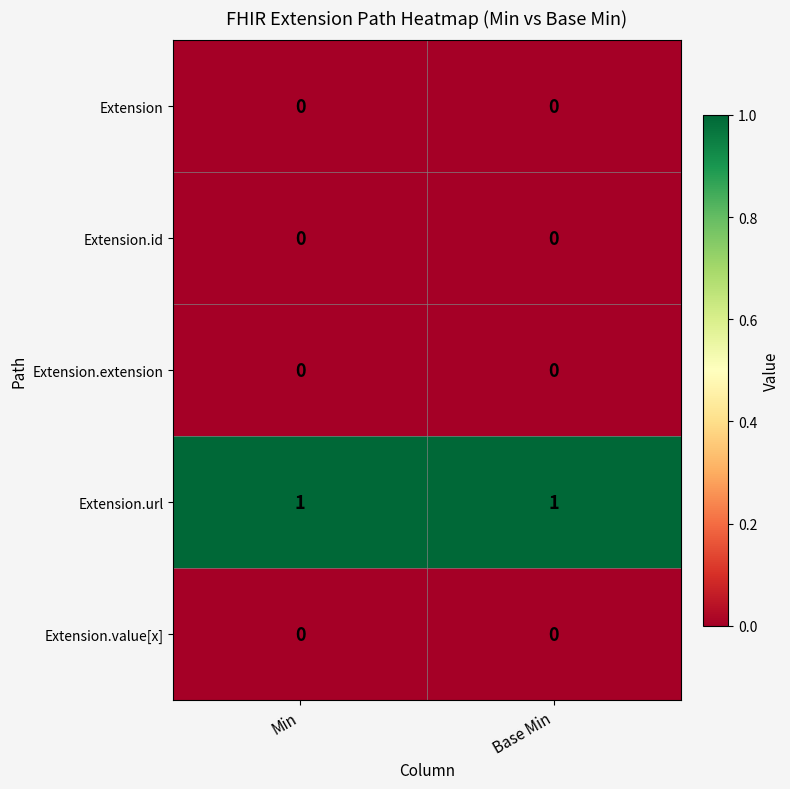

Which series has the largest total across all categories?

Extension.url